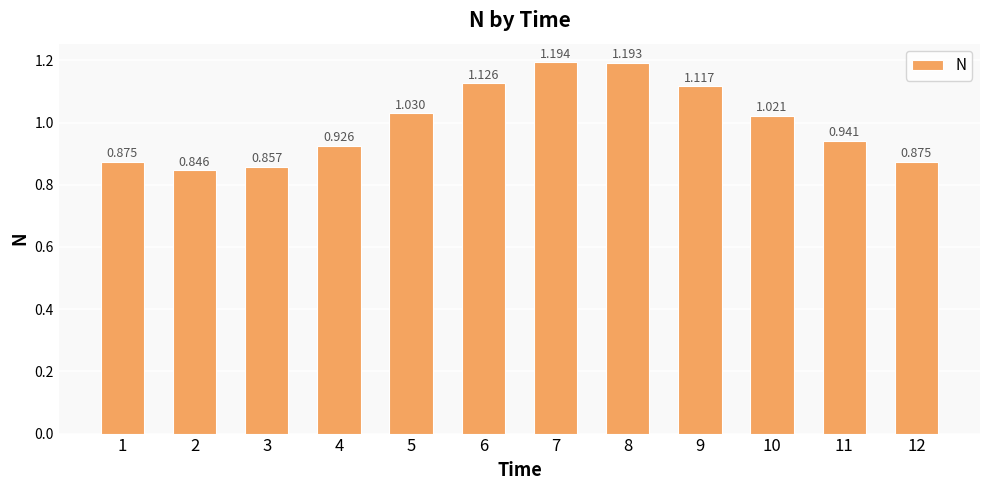

Reading left to right, list all the values displayed in this chart.

1=0.9	2=0.8	3=0.9	4=0.9	5=1.0	6=1.1	7=1.2	8=1.2	9=1.1	10=1.0	11=0.9	12=0.9